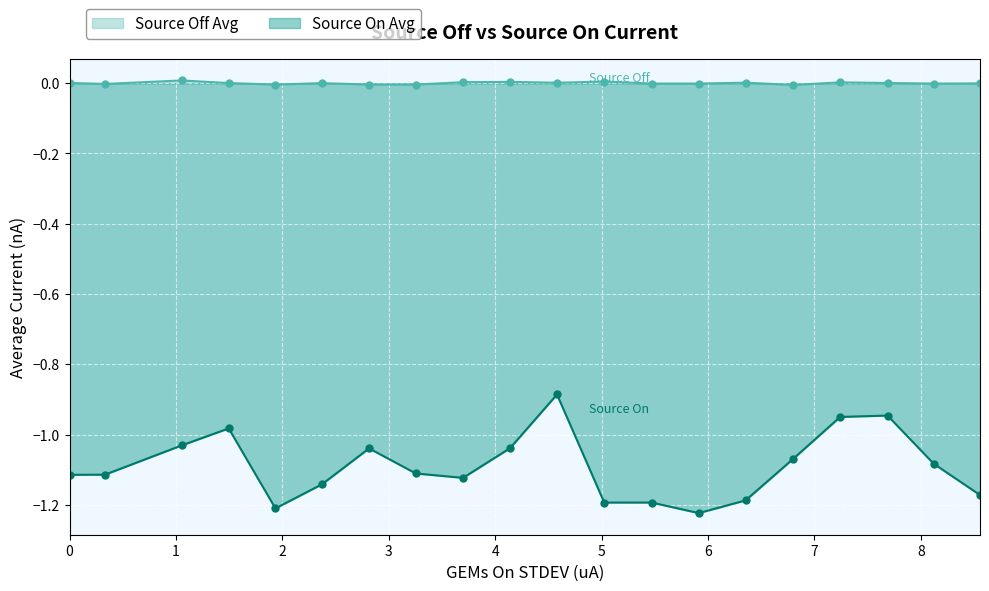

Which series has the largest total across all categories?

Source Off Avg